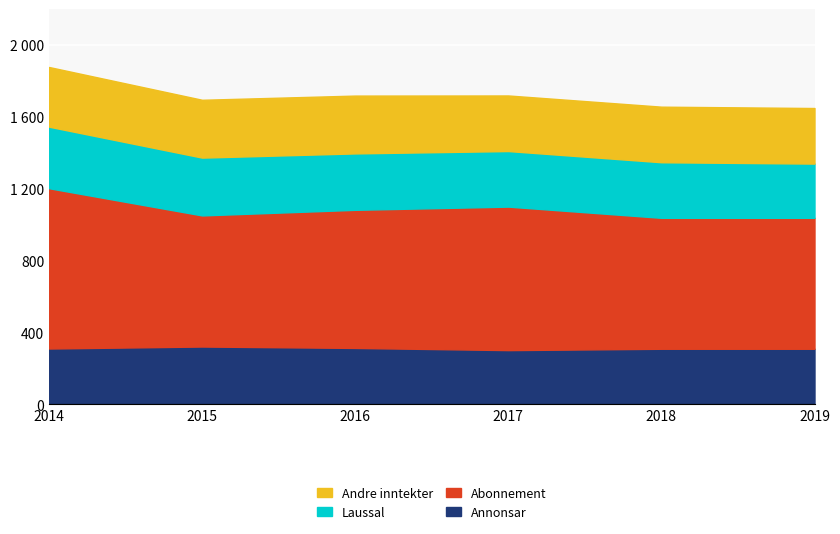

True or false: Annonsar and Abonnement cross at least once.

False